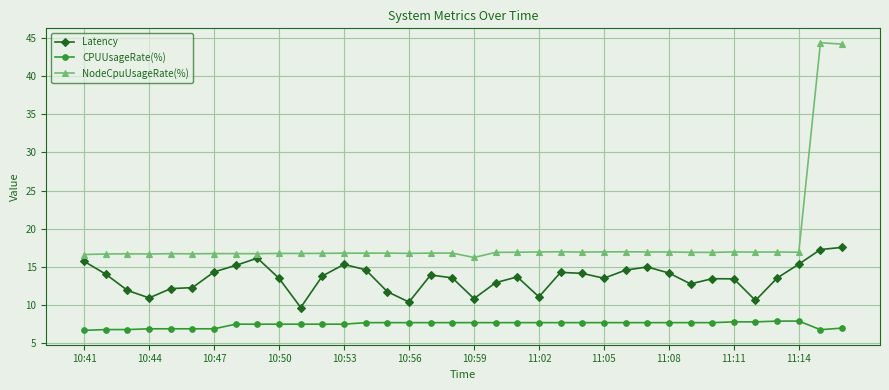

What is the value of the CPUUsageRate(%) point at the 5th from the left?

6.9